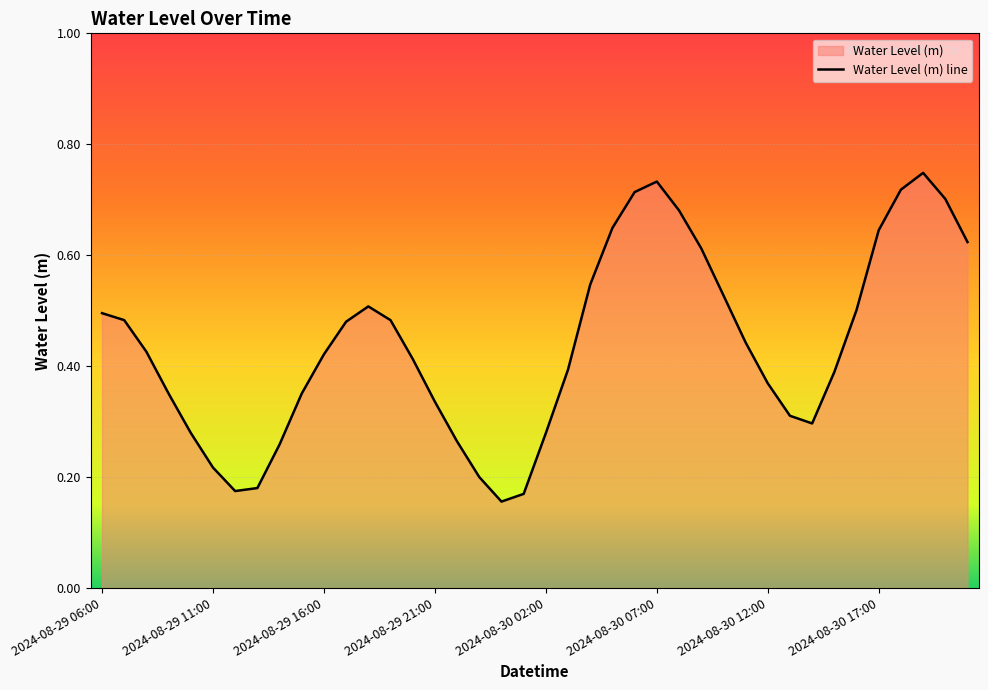

At which category does the data reach its first local valley?

2024-08-29 12:00